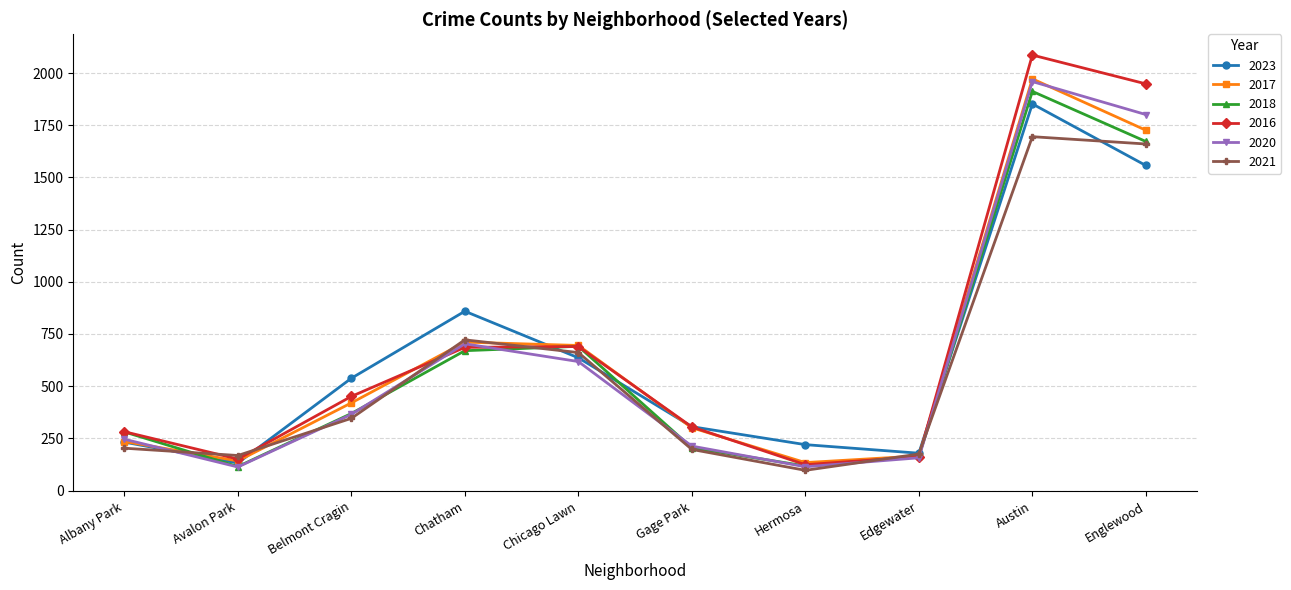

How many data points in 2018 are less than 369?

5